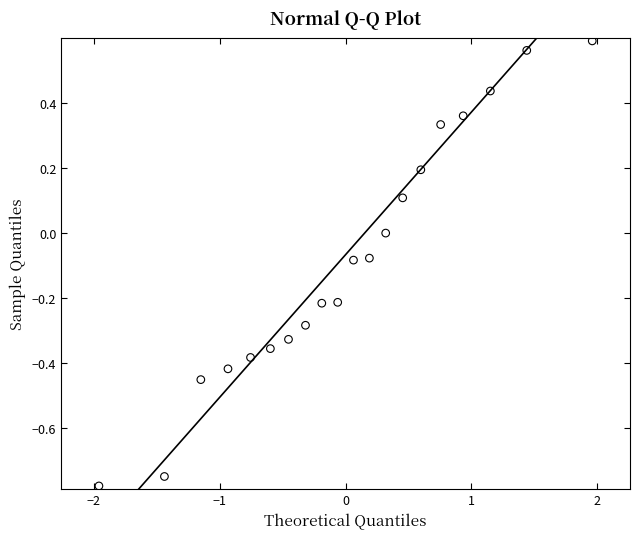

What is the range of Y values (max minus min)?

1.4